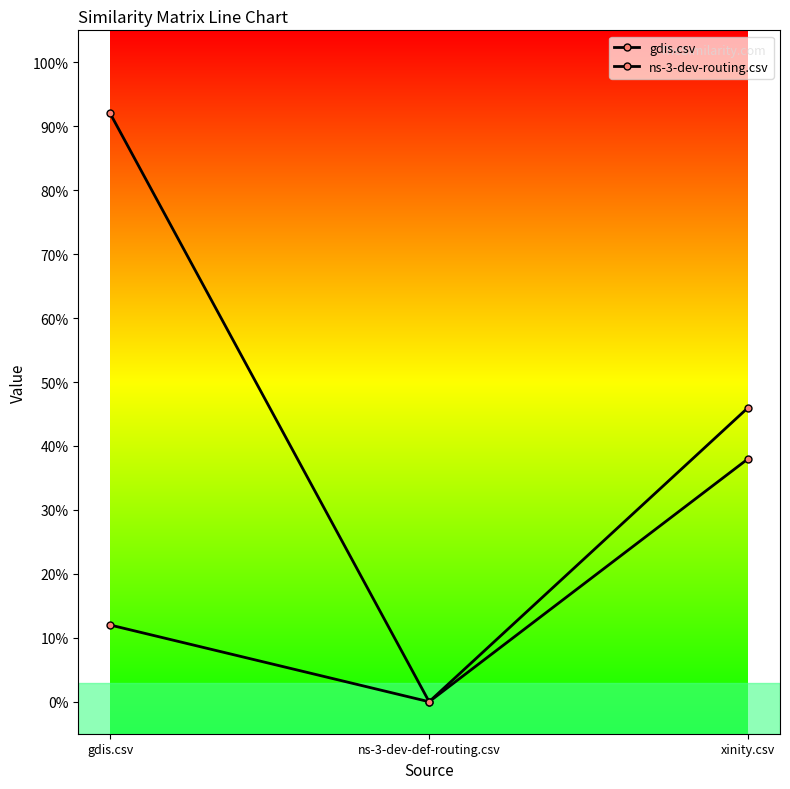

Between gdis.csv and xinity.csv, which series saw the biggest shift?

gdis.csv